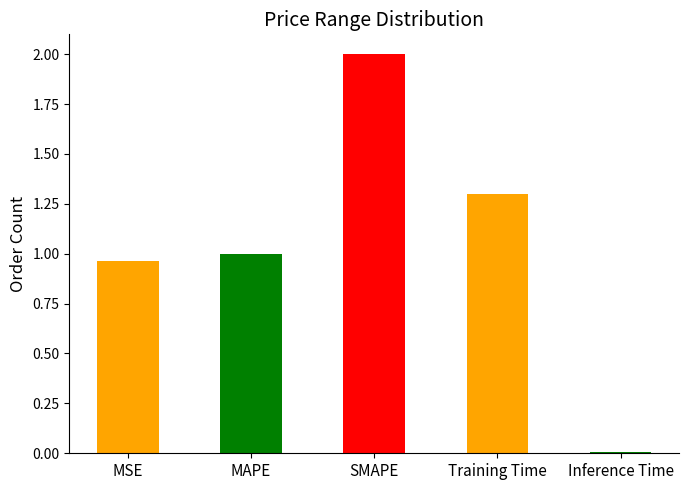

Count the number of data series in this chart.

1